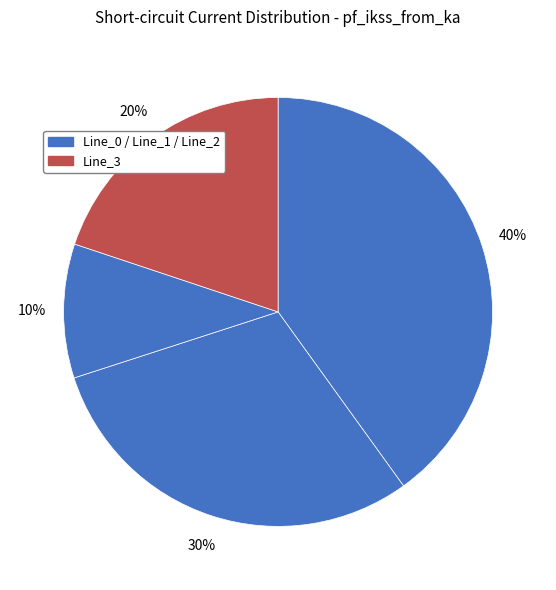

Rank the categories by value from highest to lowest.

Line_0, Line_1, Line_3, Line_2